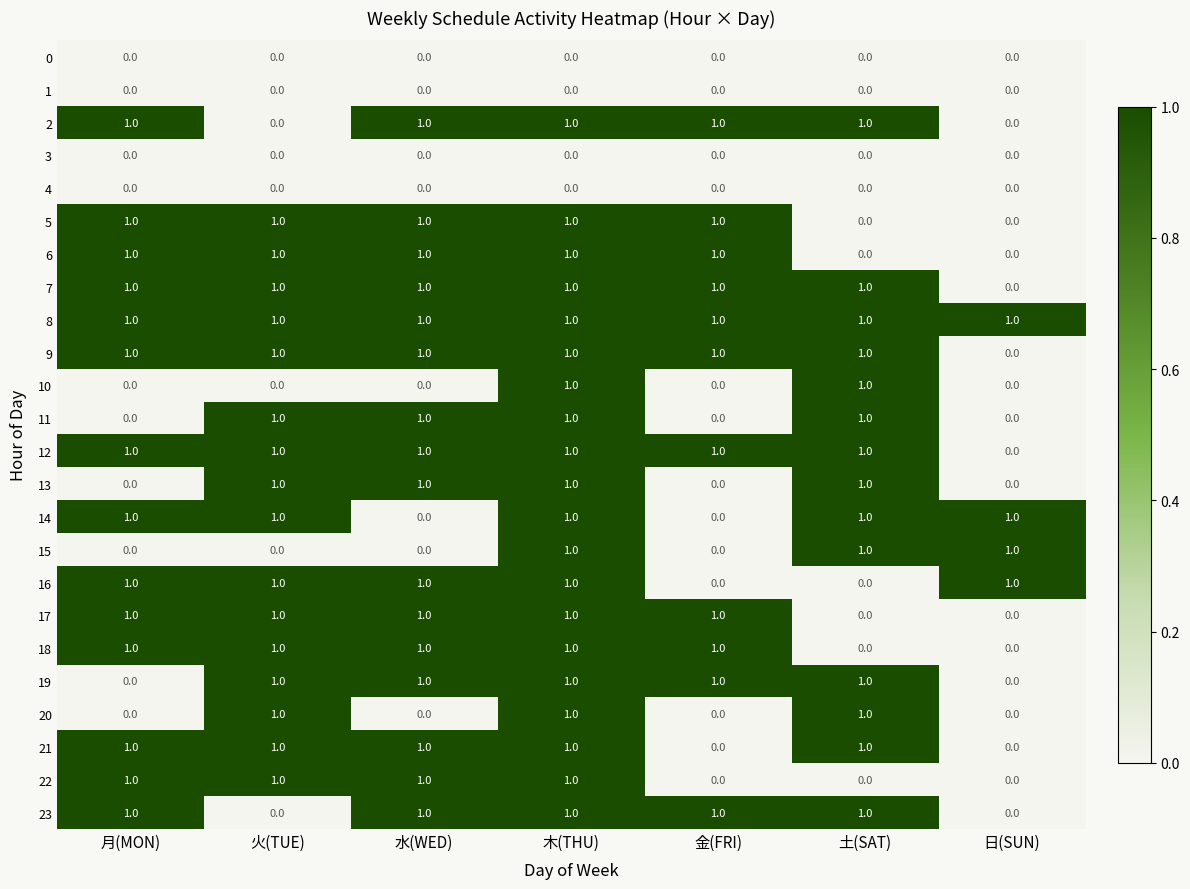

Is it true that 3 equals 0 at 土(SAT)?

True